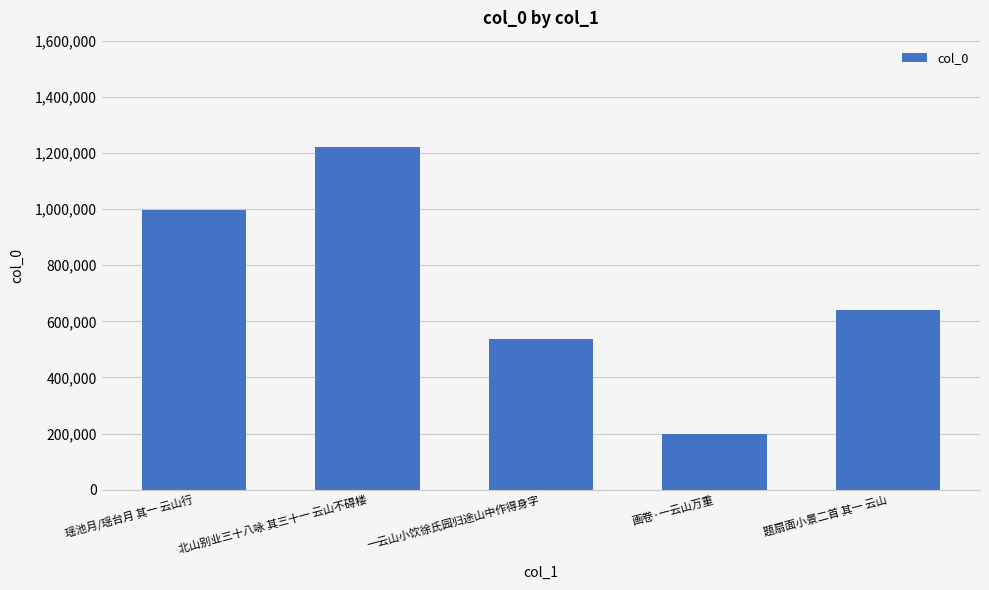

What is the change in value from 瑶池月/瑶台月 其一 云山行 to 北山别业三十八咏 其三十一 云山不碍楼?

+221754